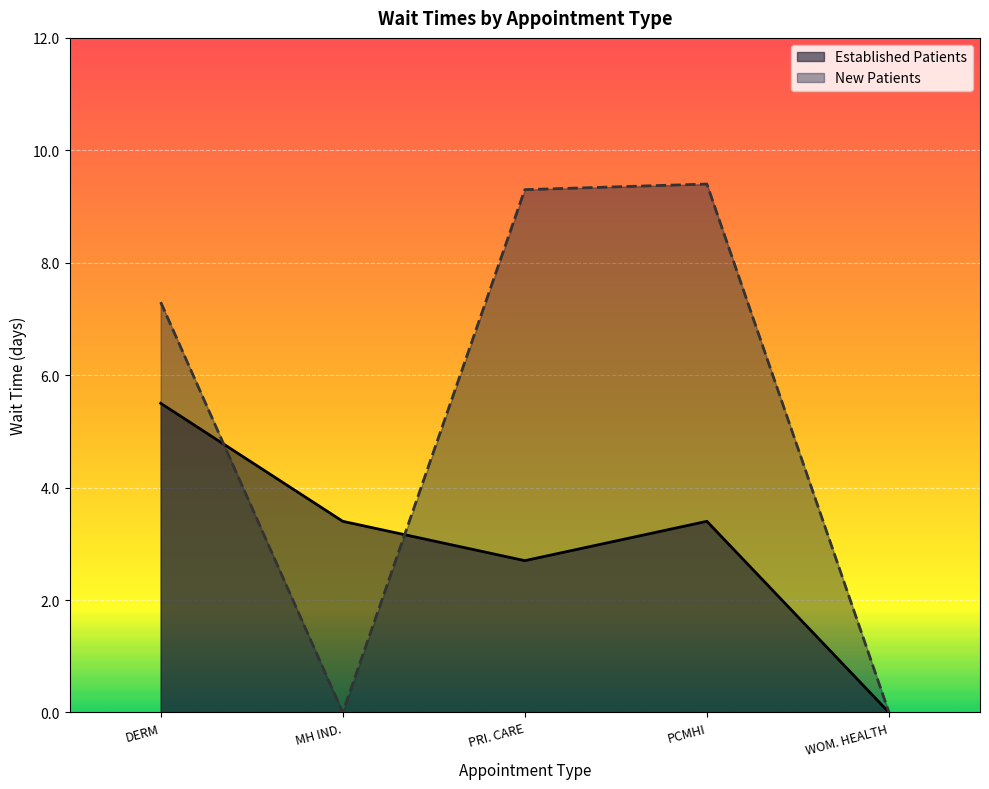

What is the total value across all series at MH IND.?

3.4